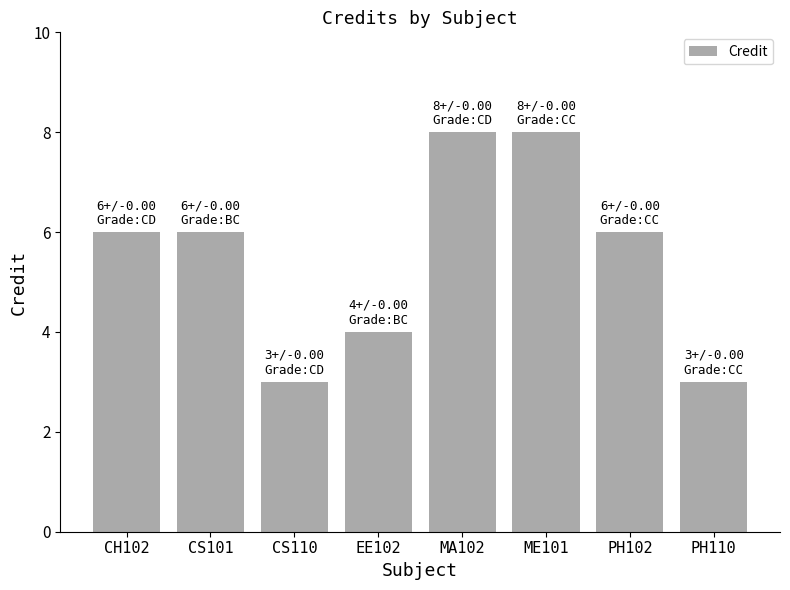

What is the change in value from CH102 to MA102?

+2